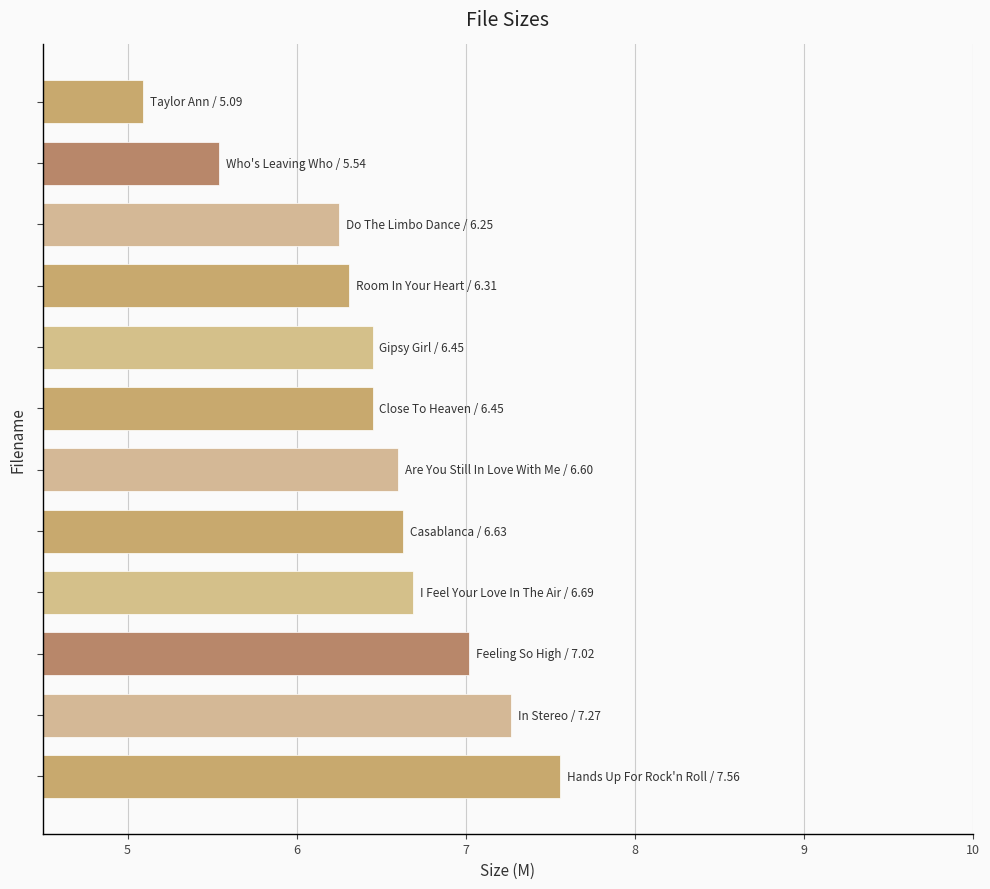

What is the average value?

6.5